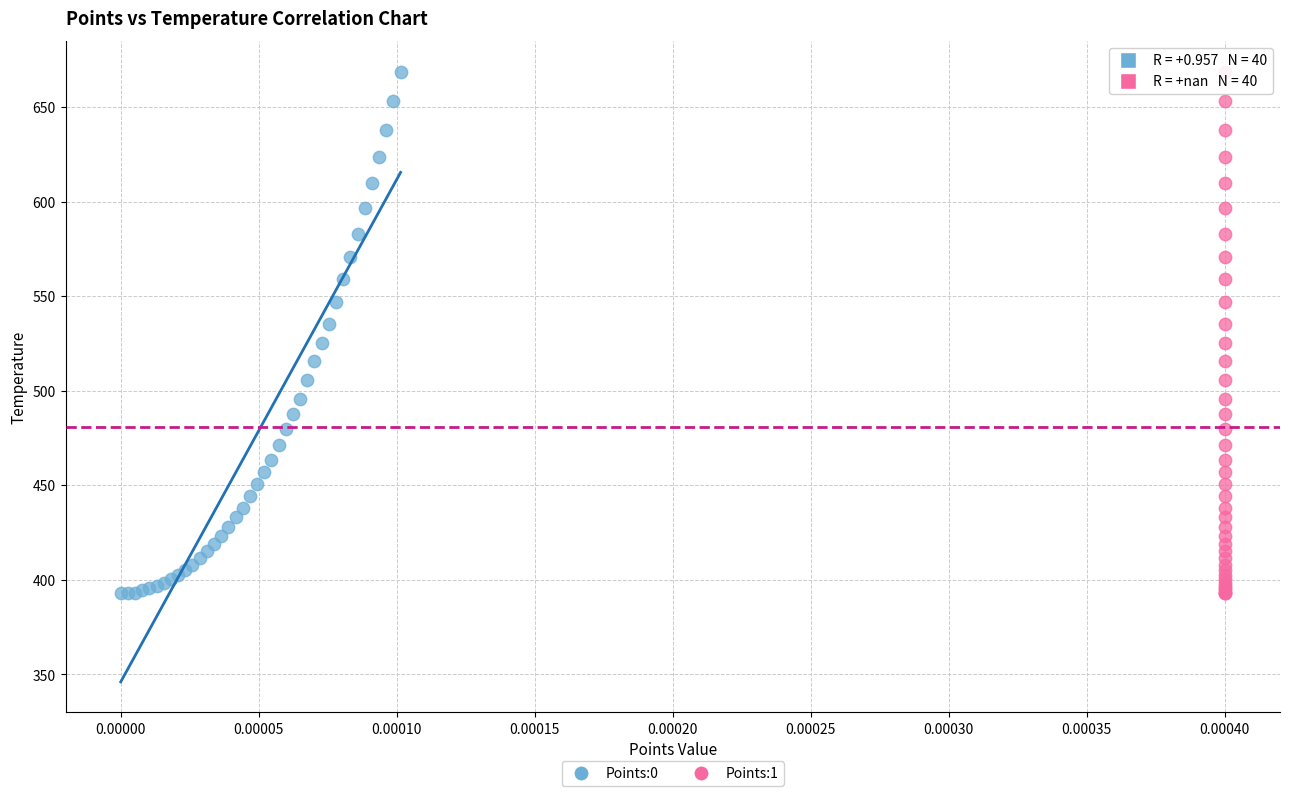

What are all the series names shown in the legend?

Points:0, Points:1